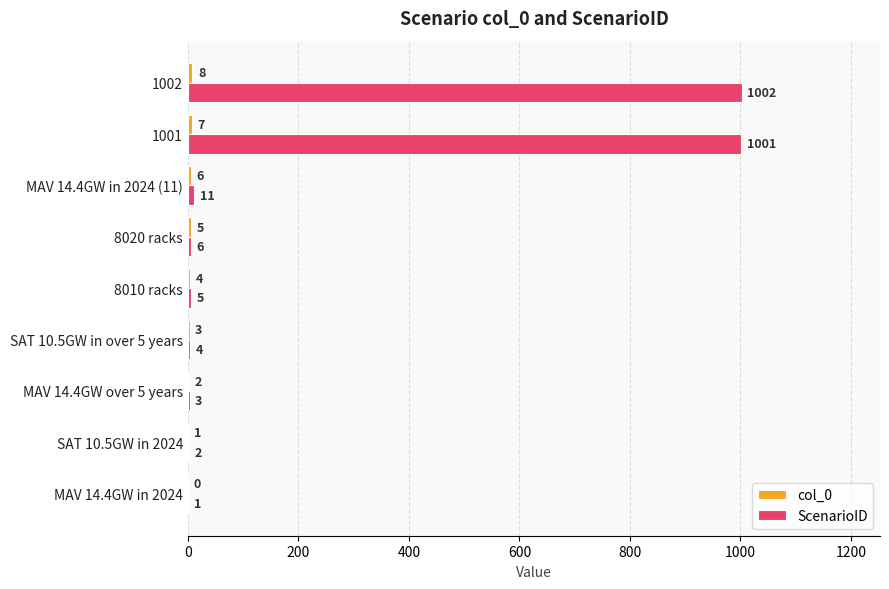

What is the sum of all ScenarioID values?

2035